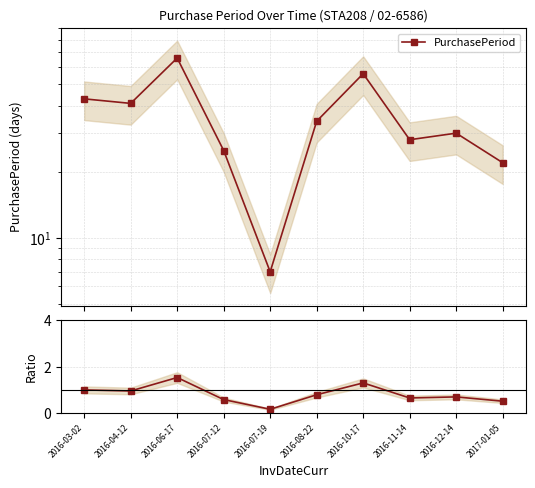

Reading left to right, list all the values displayed in this chart.

PurchasePeriod: 43.0	41.0	66.0	25.0	7.0	34.0	56.0	28.0	30.0	22.0
Ratio to first: 1.0	1.0	1.5	0.6	0.2	0.8	1.3	0.7	0.7	0.5